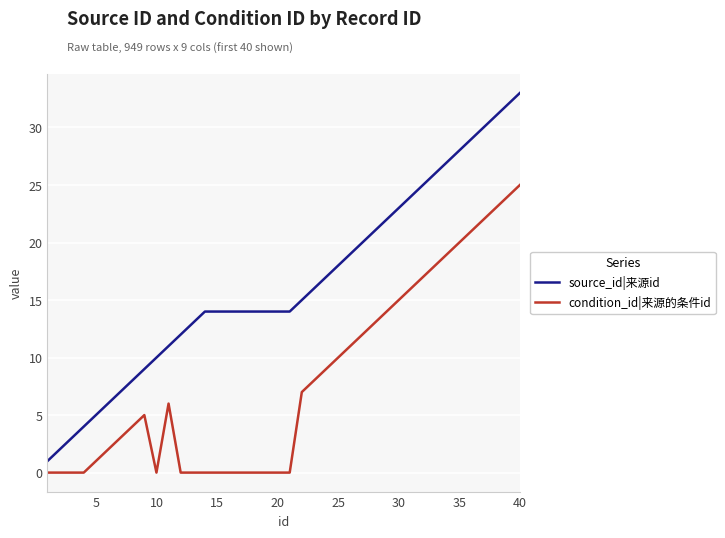

What is the highest value of the condition_id|来源的条件id series?

25